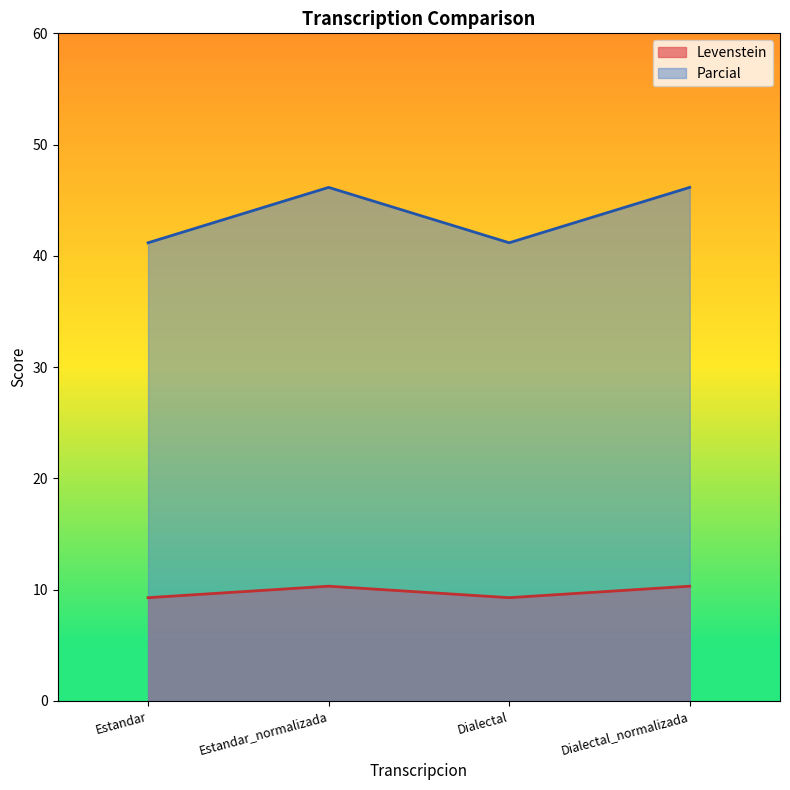

Which category has the highest value in the Parcial series?

Estandar_normalizada